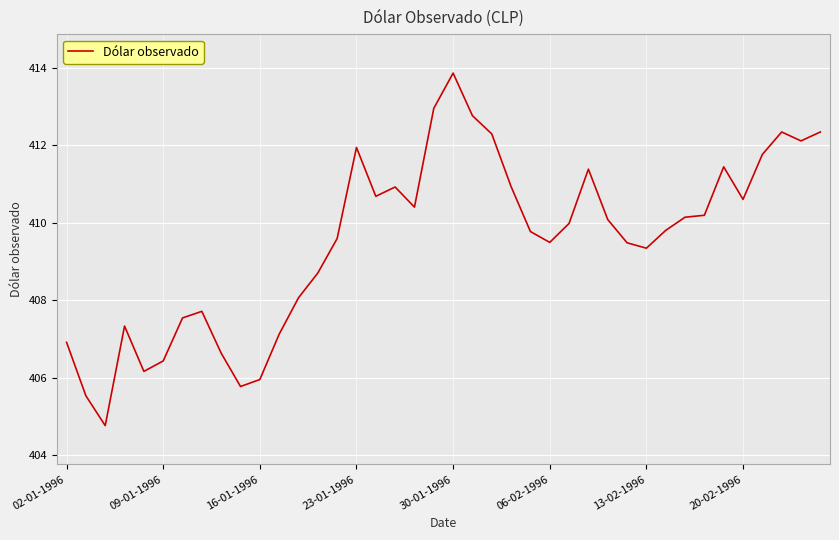

Where is the data nearest to the value 409?

13